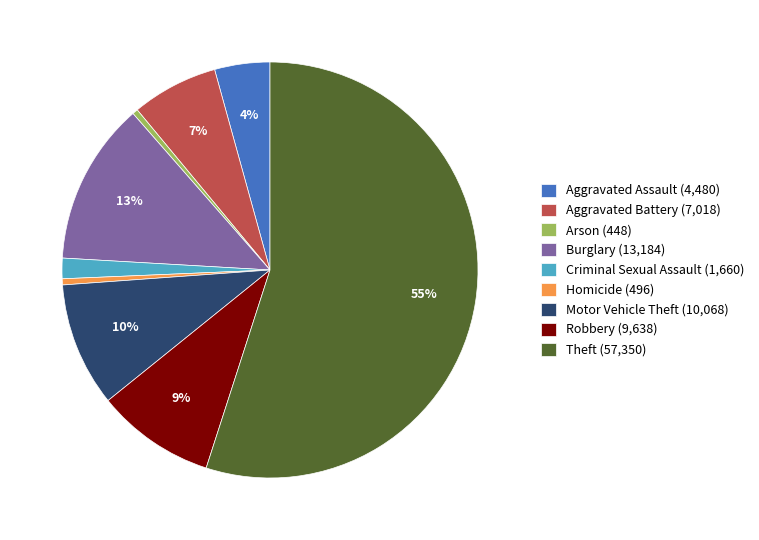

Do Robbery (9,638) and Criminal Sexual Assault (1,660) together represent more than half of the pie?

No